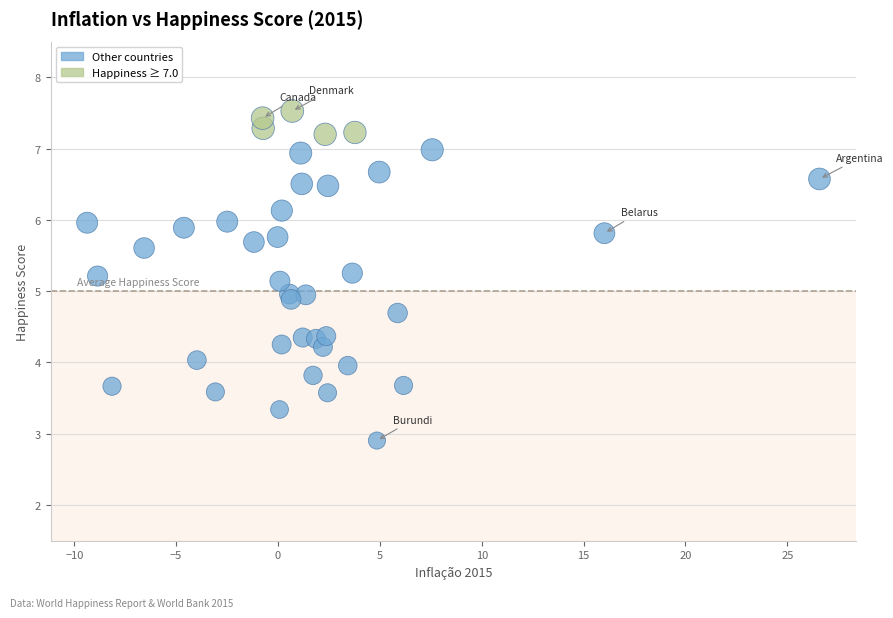

What is the range of X values (max minus min)?

35.9